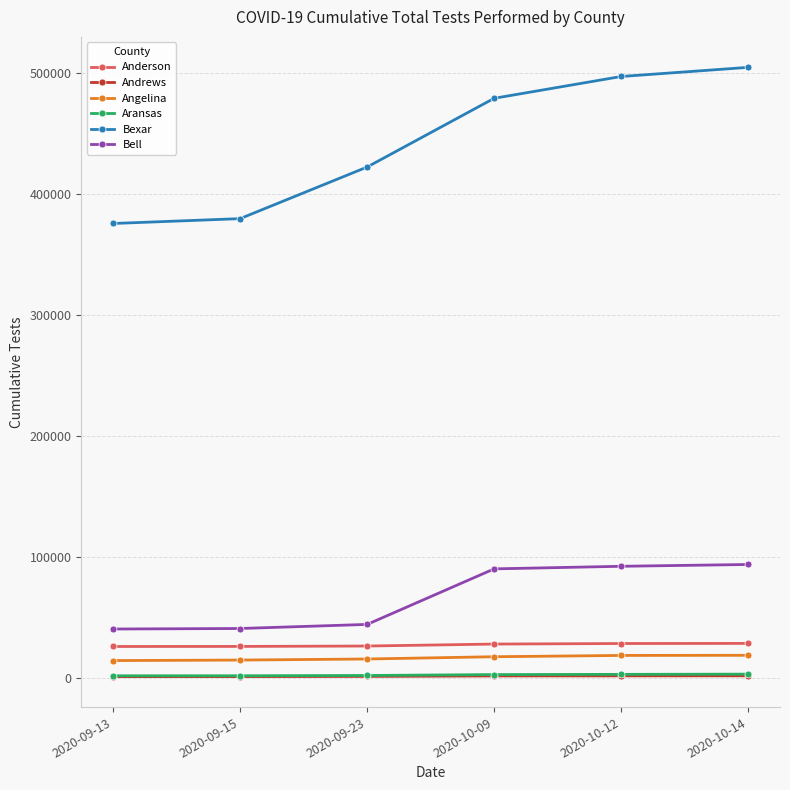

What is the label of the 4th point from the right?

2020-09-23